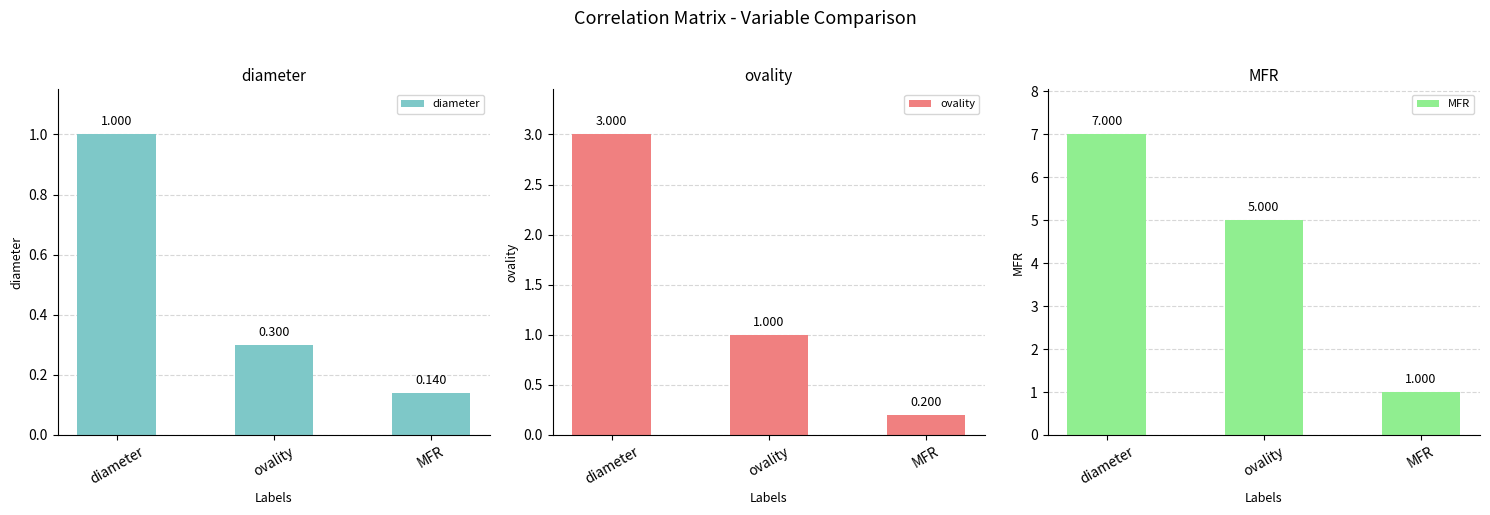

What position from the right is MFR?

1